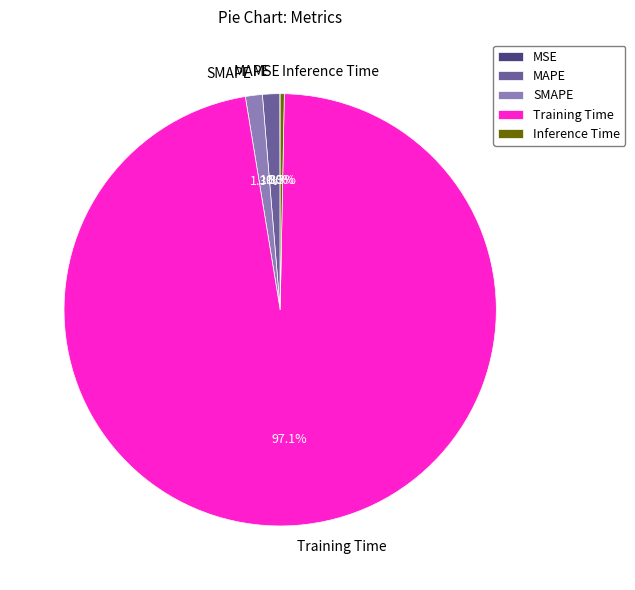

Which has a higher value, Training Time or Inference Time?

Training Time